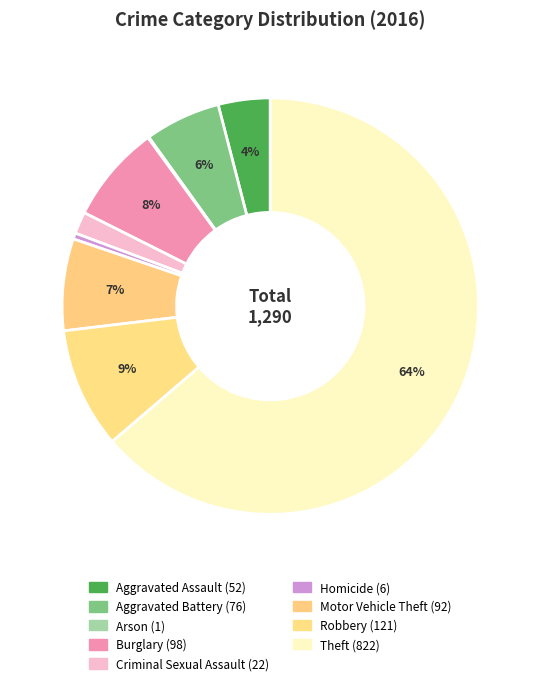

True or false: Motor Vehicle Theft accounts for 7% of the total.

True